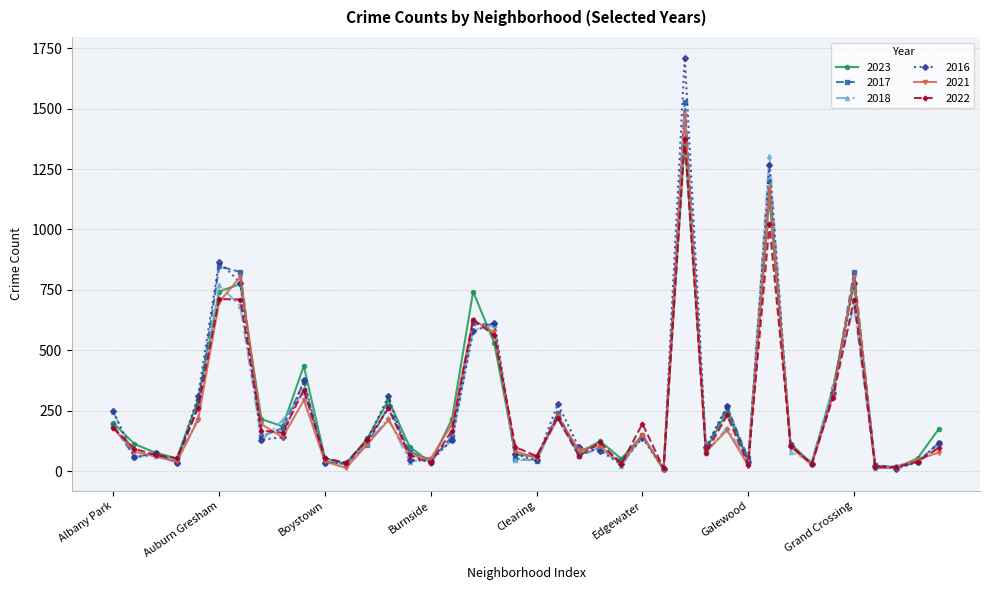

Which series has the largest range (max minus min)?

2016